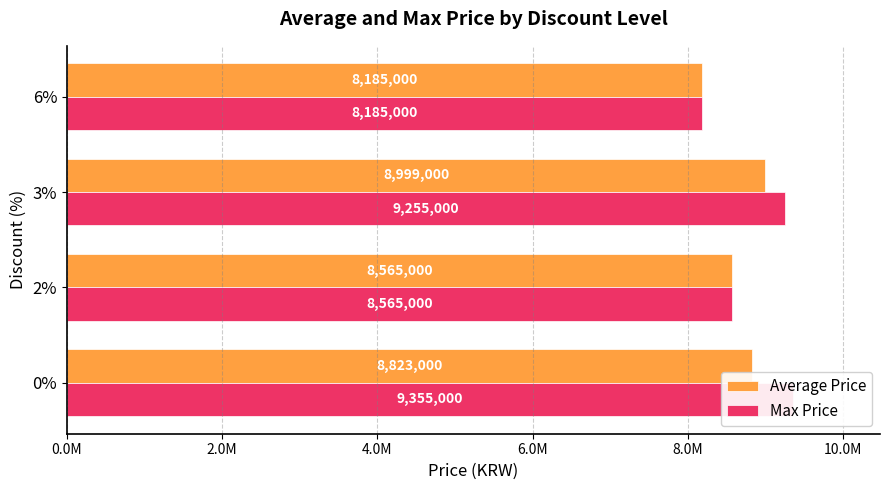

The value of Max Price at 3% is 12710144. True or false?

False